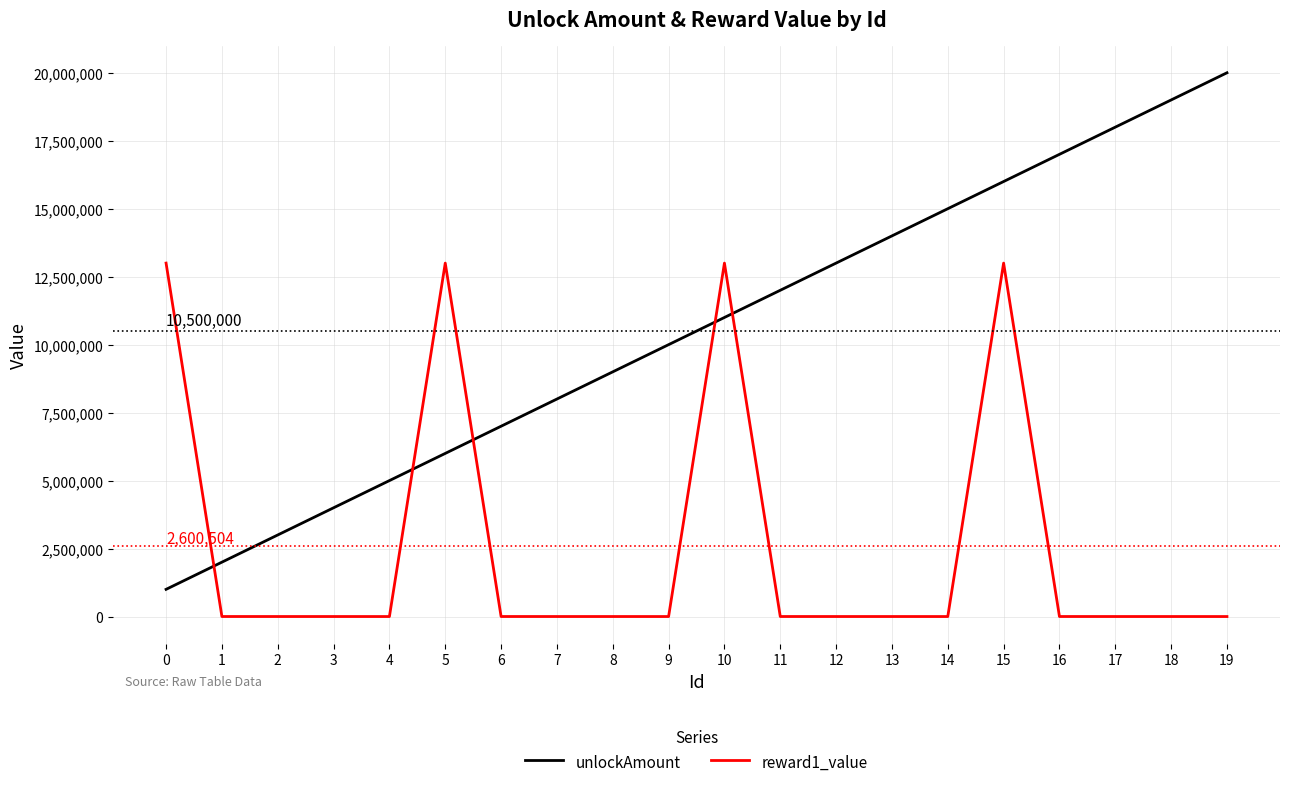

What is the total value across all series at 8?

9000700